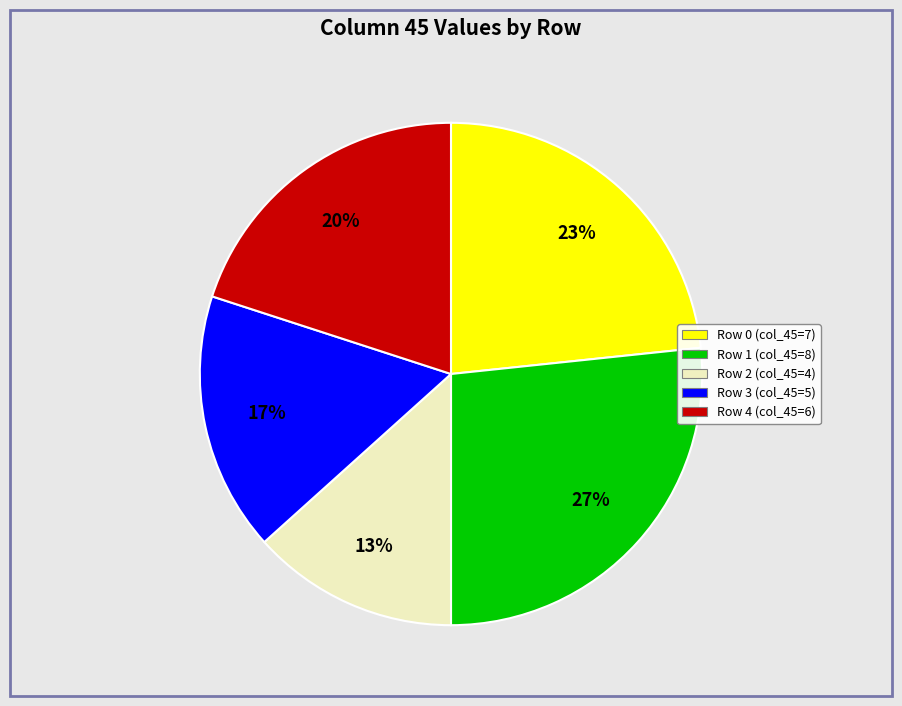

Is it true that Row 1 is 39% of the pie?

False